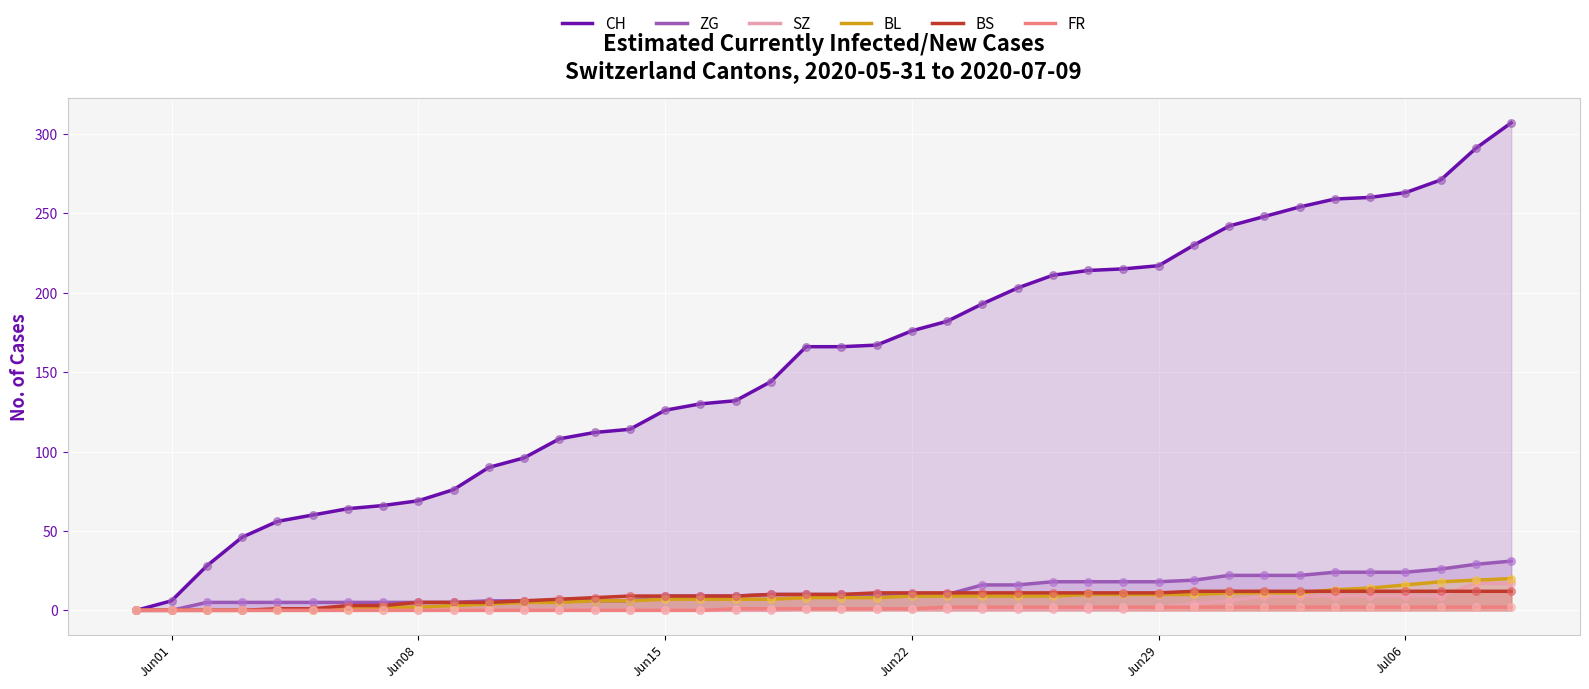

What are all the series names shown in the legend?

CH, ZG, SZ, BL, BS, FR